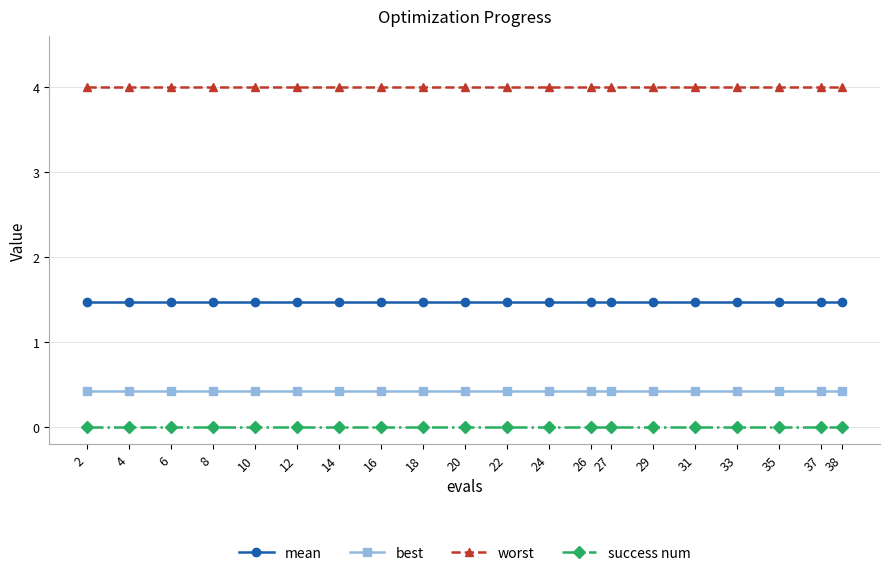

At how many categories does at least one series exceed 3?

20